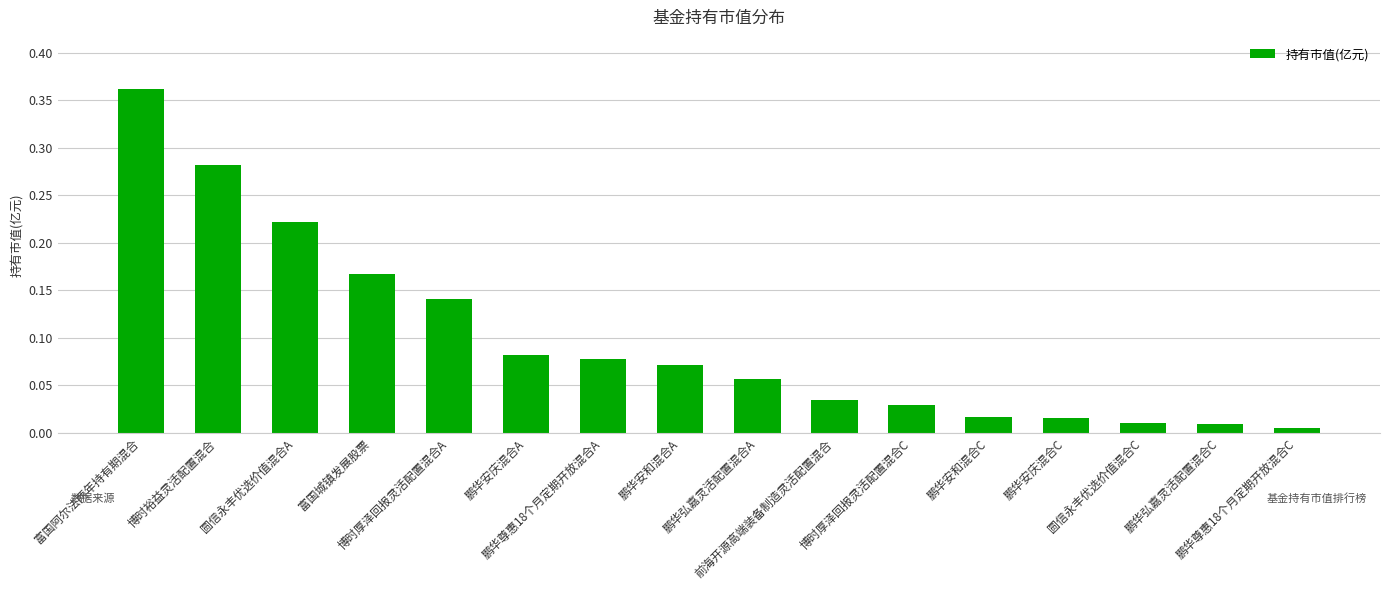

What is the label of the 14th bar from the right?

圆信永丰优选价值混合A